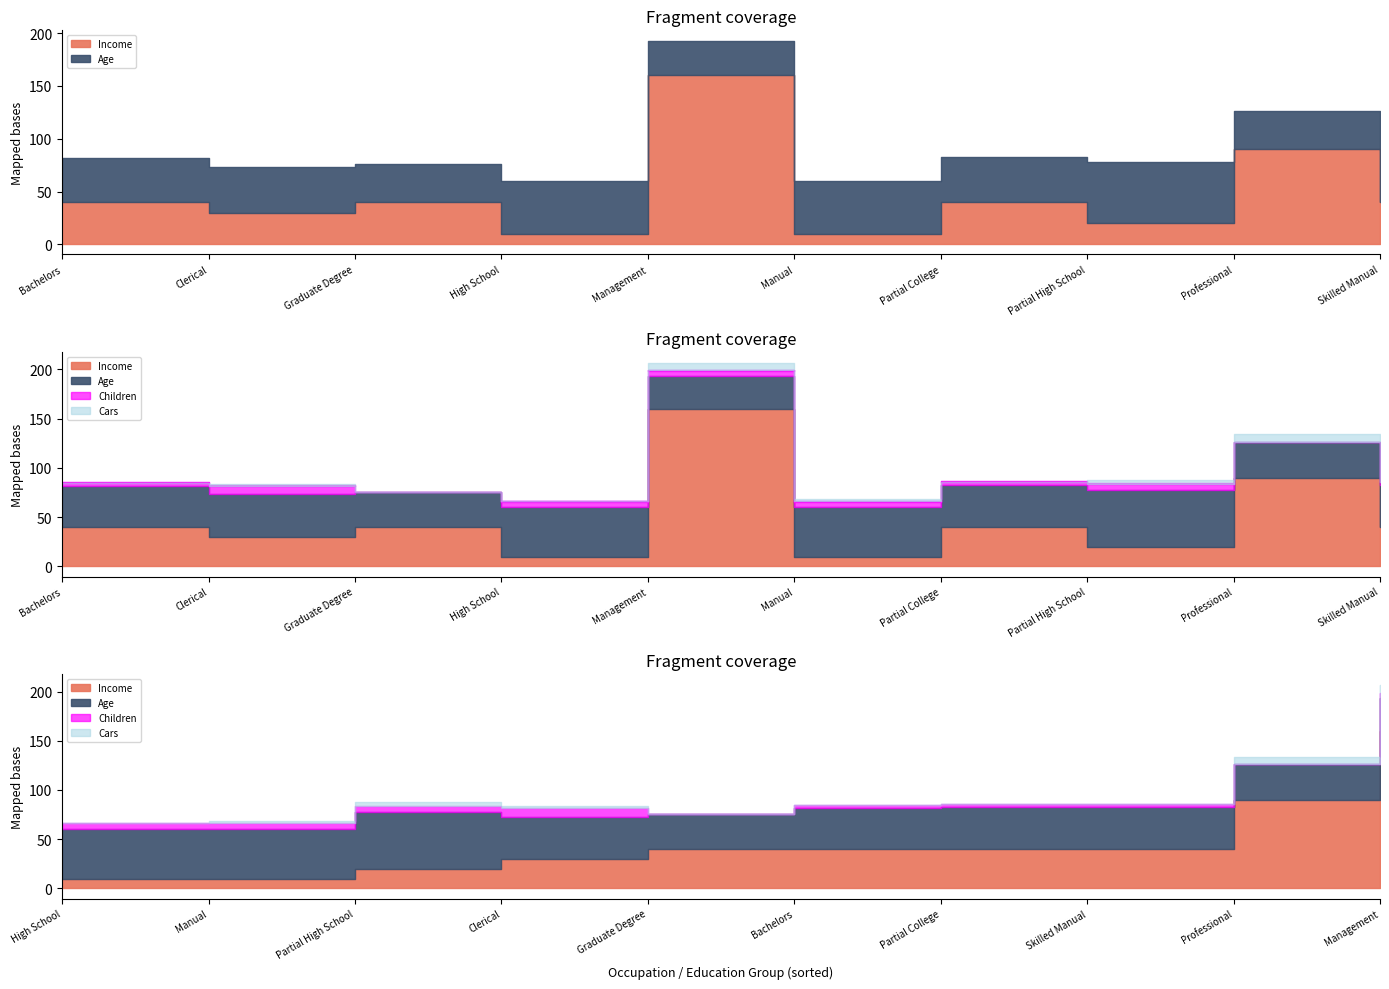

What position from the right is Professional?

2